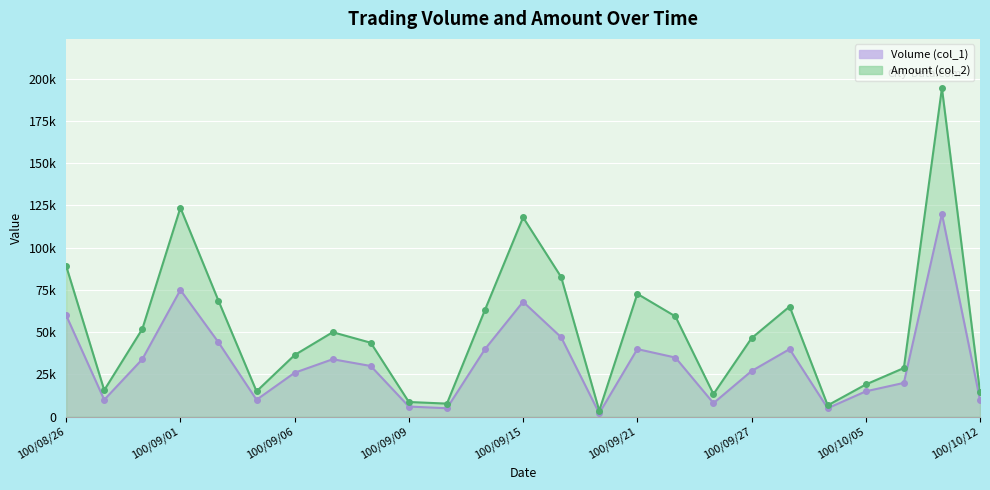

What is the label of the 11th point from the right?

100/09/20